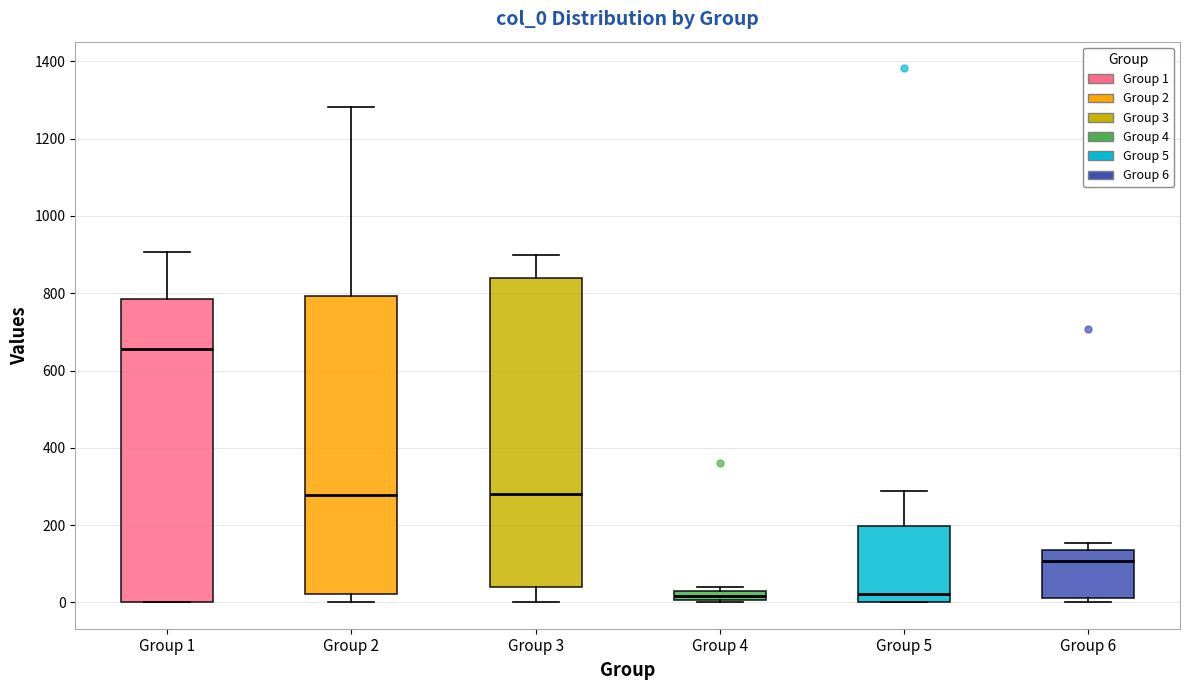

Where is the upper edge of the box for Group 1 on the y-axis? The values are not printed on the chart, so give them approximately, as read against the axis.

780